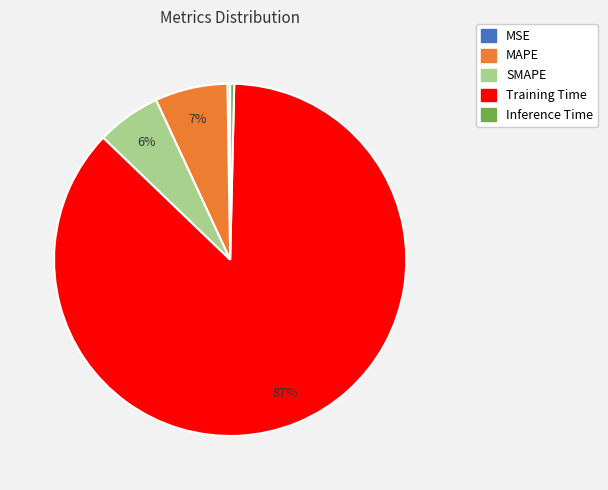

What is the largest slice in the pie chart?

Training Time